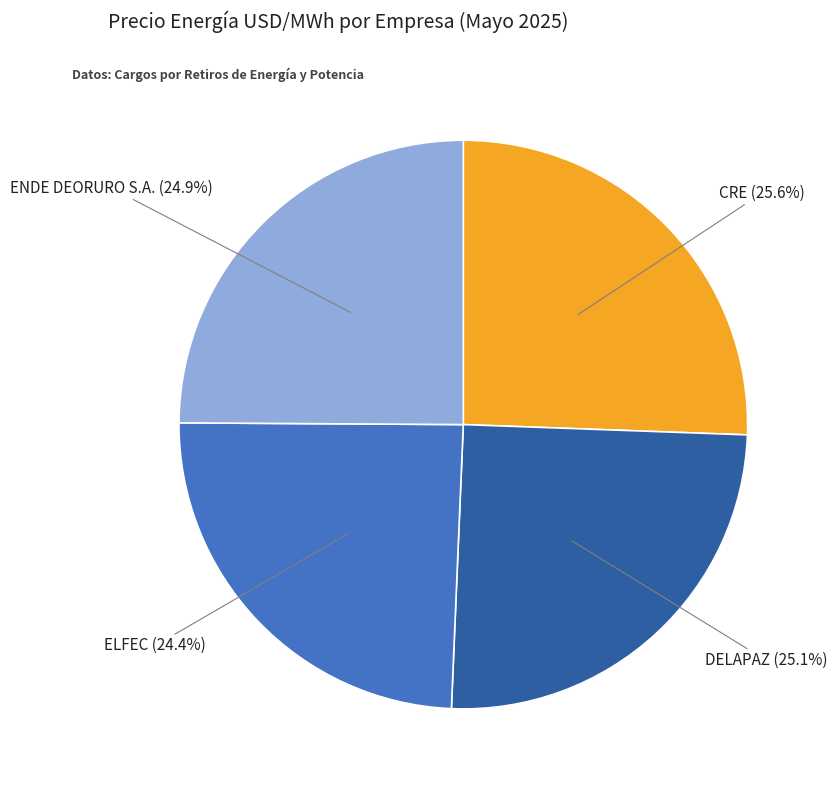

What percentage do CRE and ELFEC together represent?

50.0%